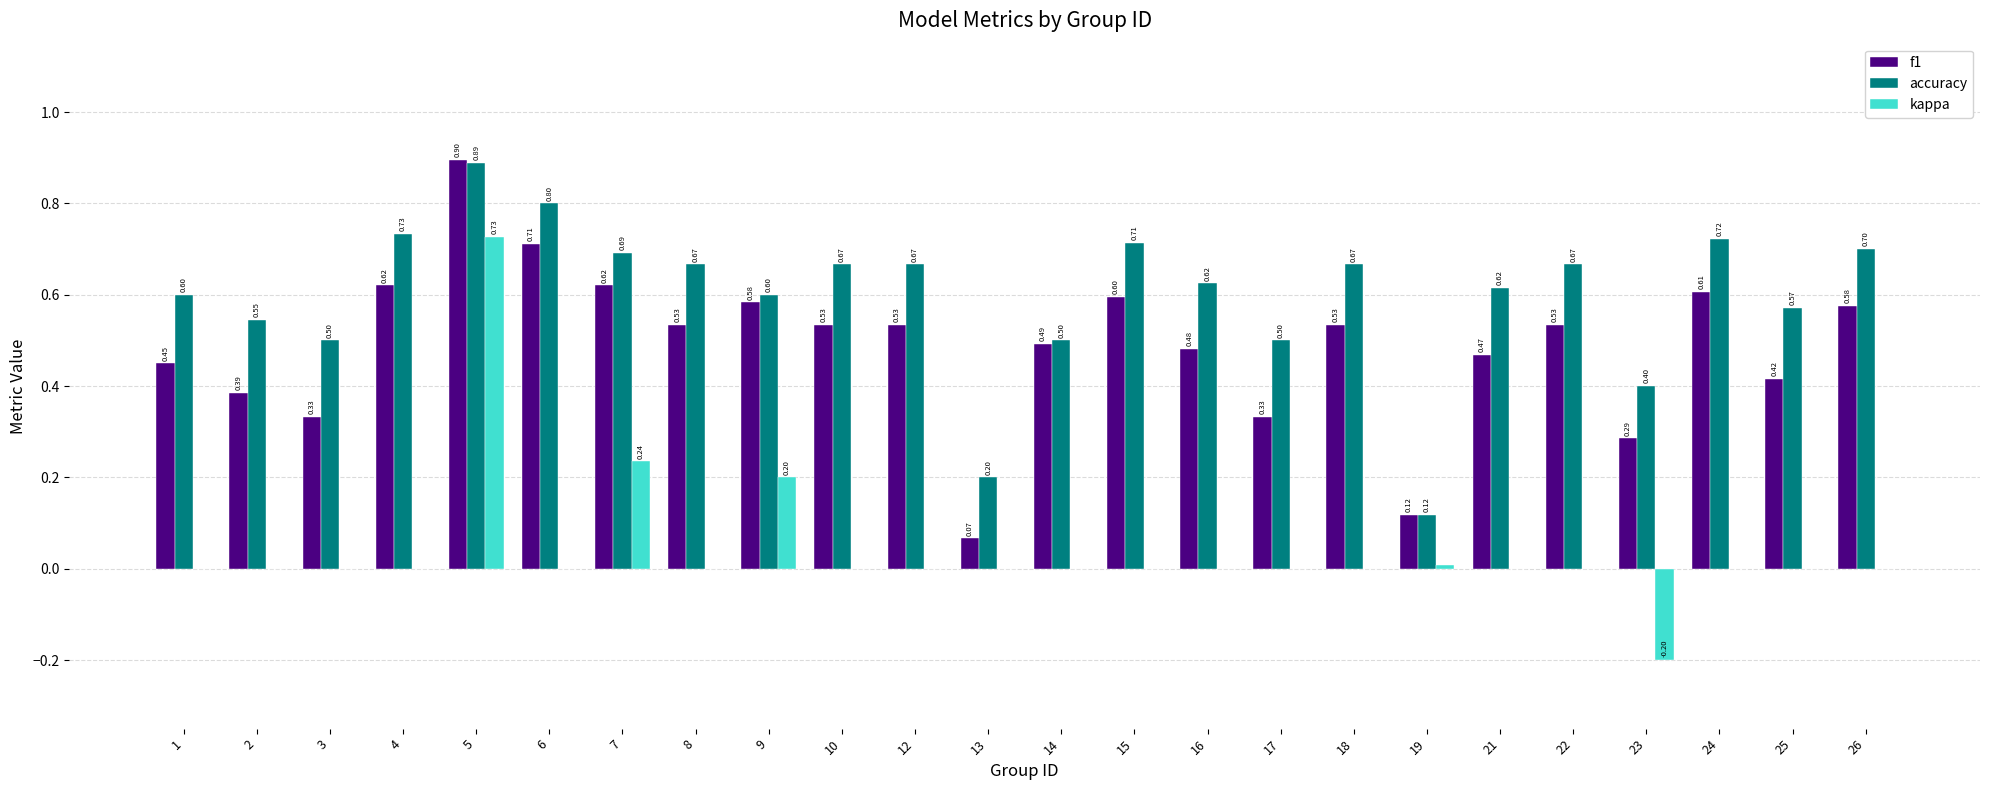

What is the sum of the f1 values at 25 and 4?

1.0